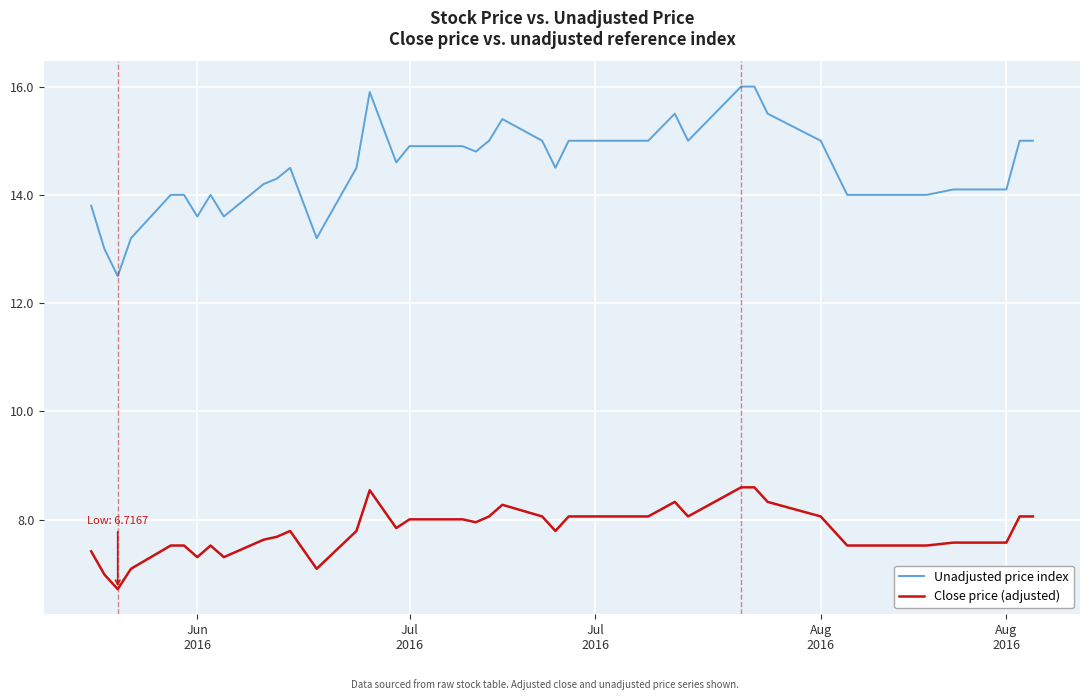

Which series has the widest spread of values?

Unadjusted price index